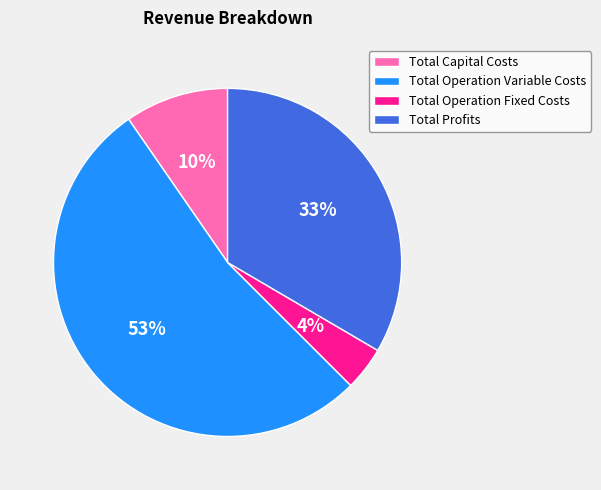

Do Total Profits and Total Operation Fixed Costs together represent more than half of the pie?

No